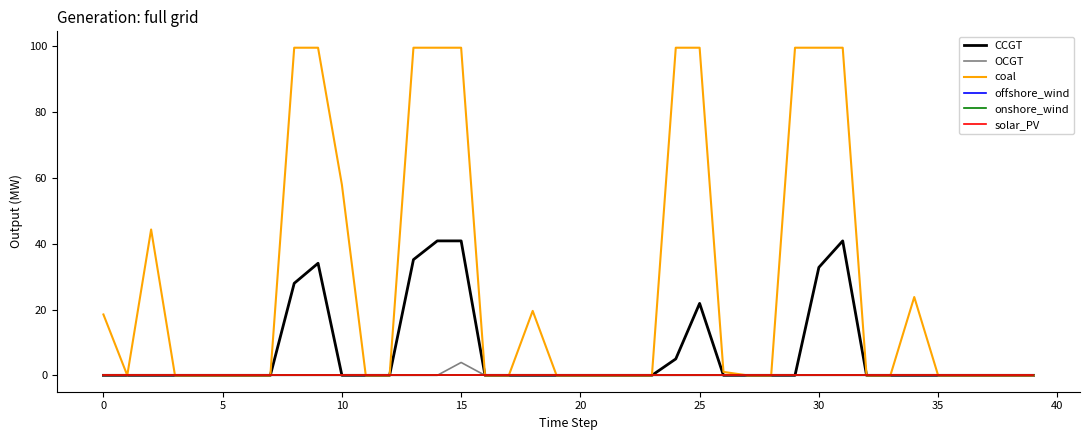

Does the chart have visible grid lines?

No